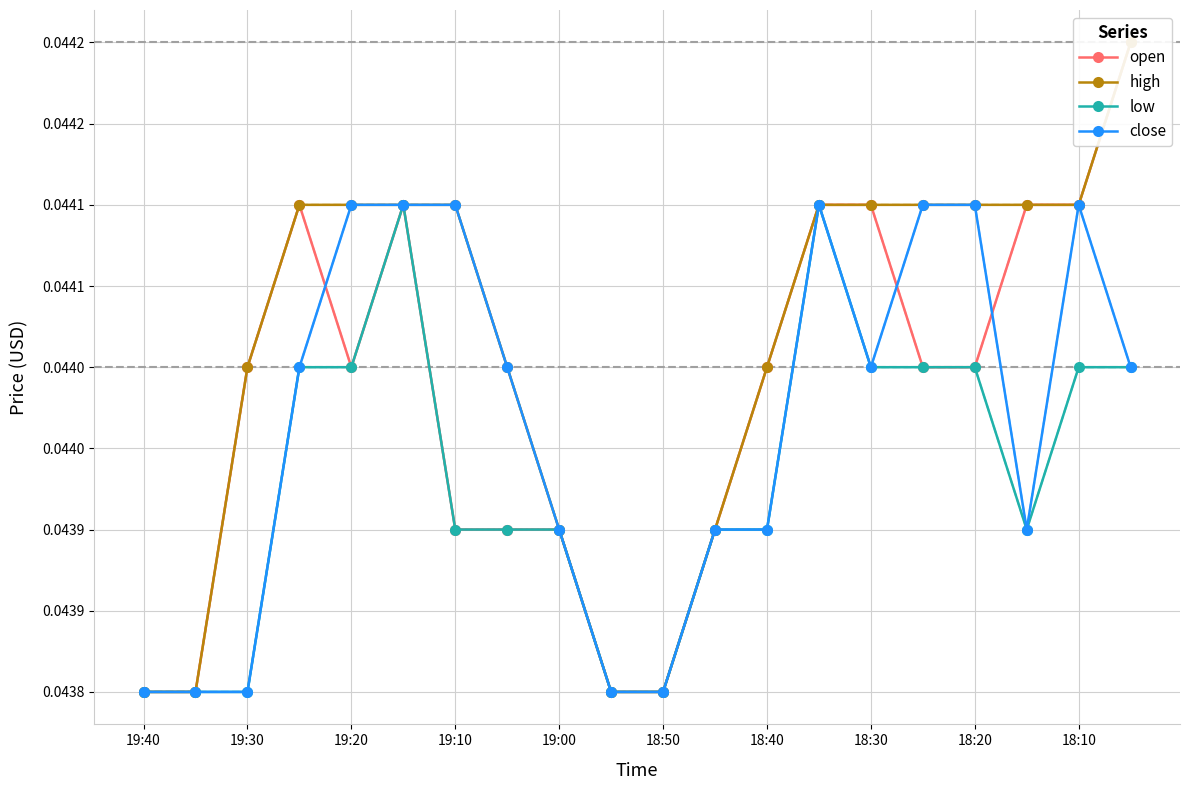

How many data points does each series have?

20